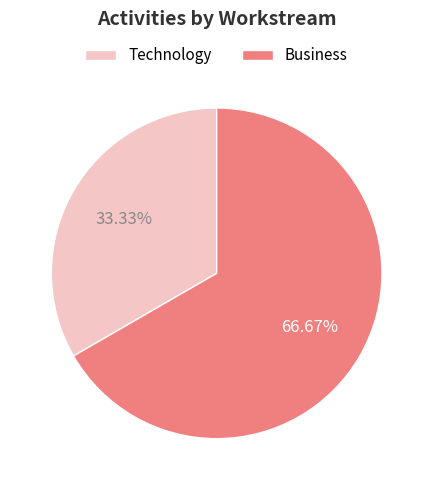

How many segments does this pie chart have?

2